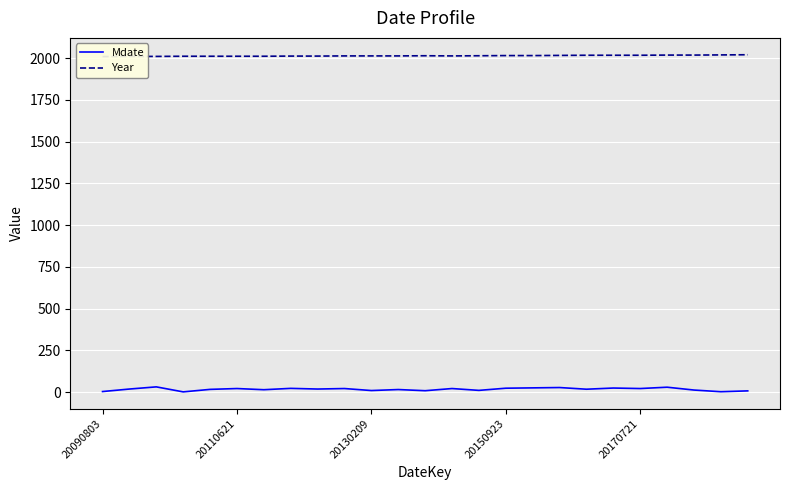

Reading left to right, transcribe all the data shown in this chart.

Mdate: 3	18	31	1	16	21	14	22	18	21	9	15	8	21	10	23	25	27	17	24	21	29	12	2	7
Year: 2009	2010	2010	2011	2011	2011	2011	2012	2012	2013	2013	2013	2014	2013	2014	2015	2015	2016	2017	2017	2017	2018	2018	2019	2020